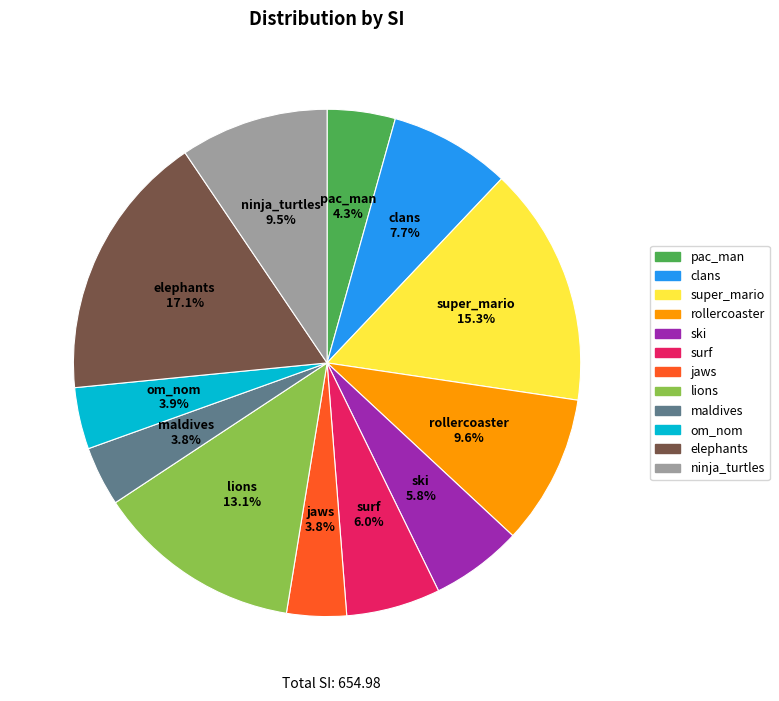

What percentage is the pac_man slice, to the nearest percent?

4%